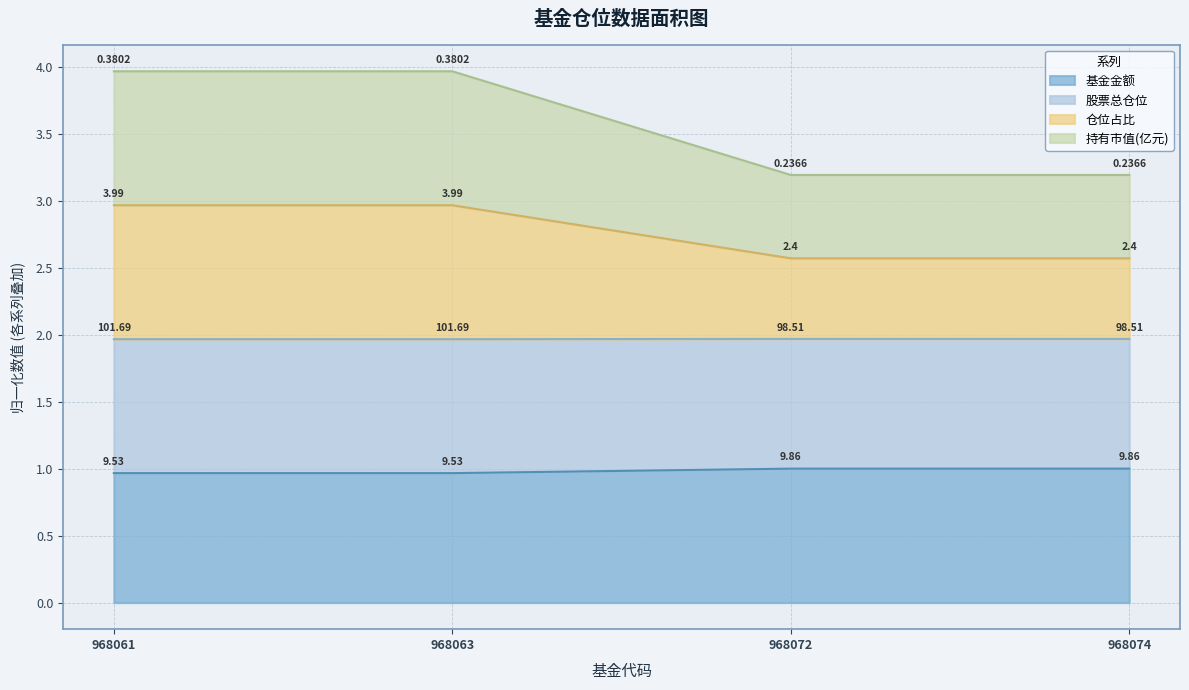

What is the total value across all series at 968074?

3.2